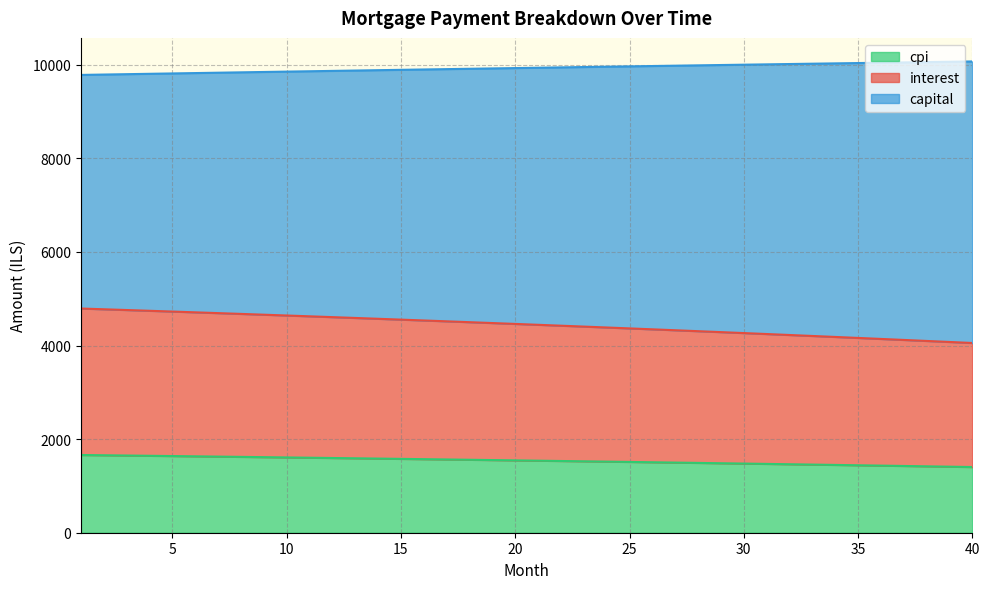

What is the highest value of the cpi series?

1661.1